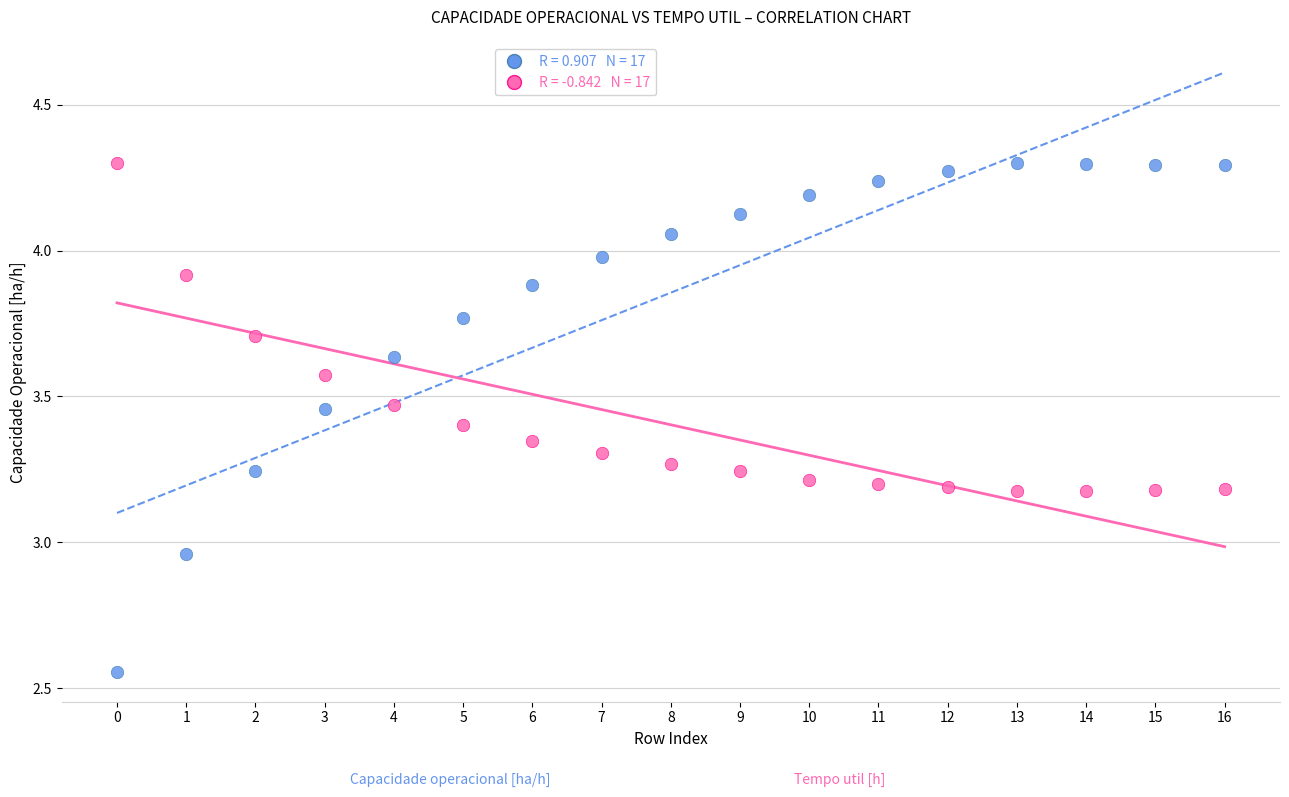

Across all data points, what is the range of Y values (max minus min)?

1.7